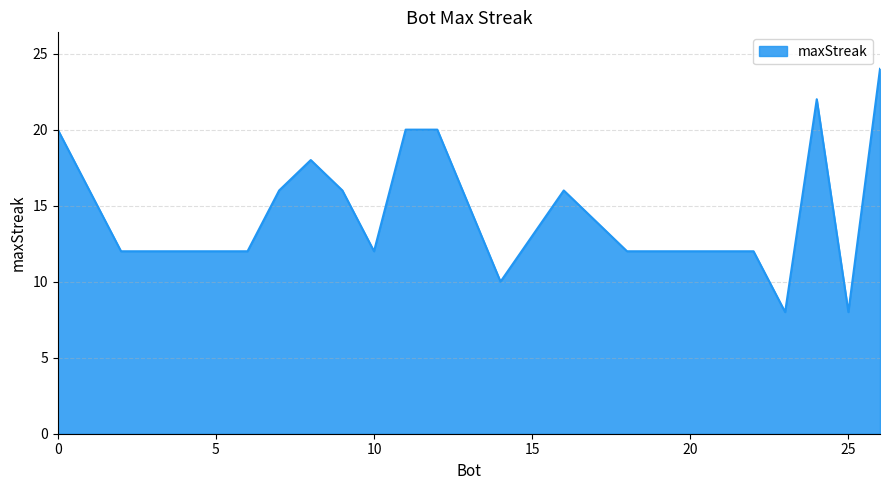

What is the difference between the maximum and minimum values?

16